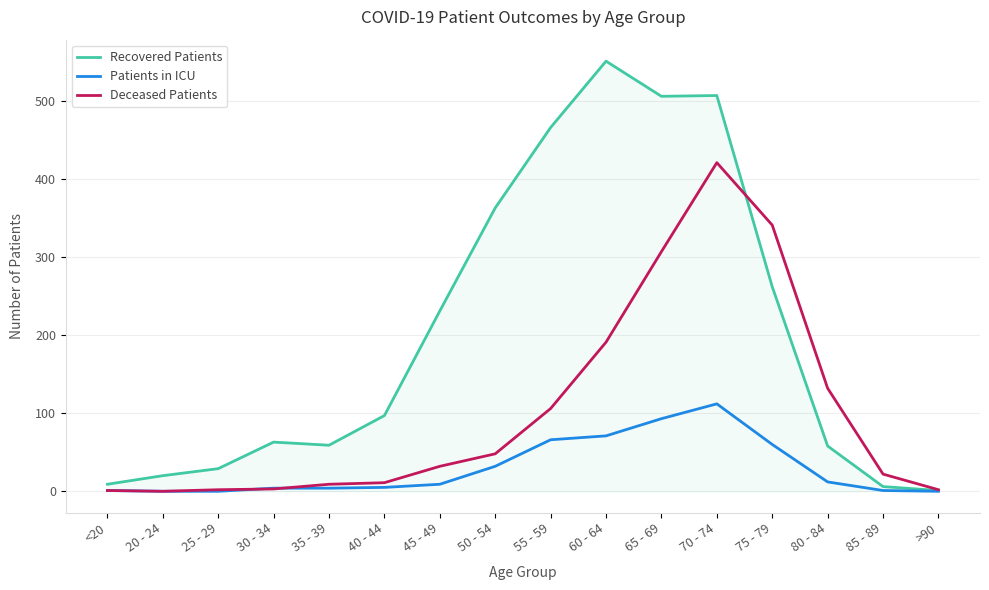

Between 65 - 69 and 70 - 74, which series saw the biggest shift?

Deceased Patients